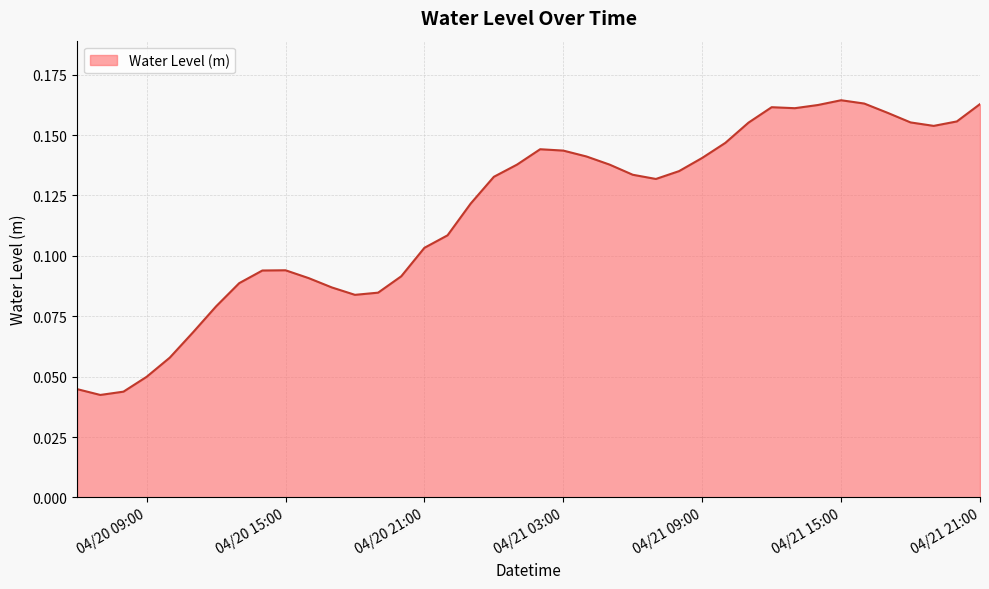

At which category does the data reach its first local peak?

04/20 15:00